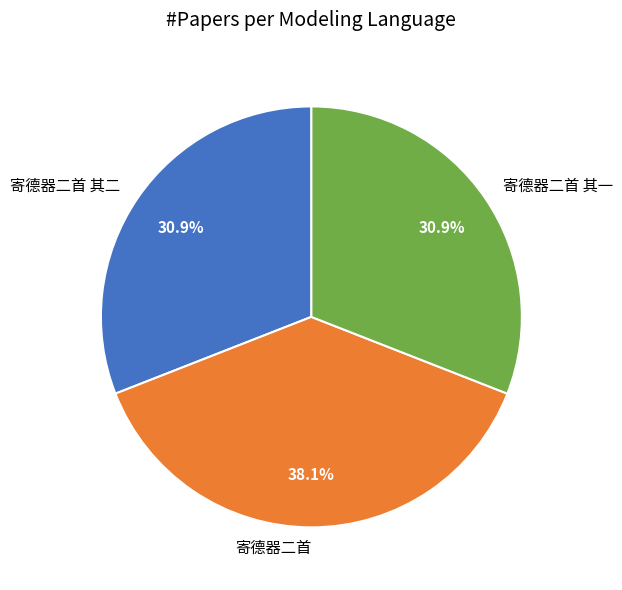

What percentage is NOT represented by 寄德器二首 其二?

69.1%